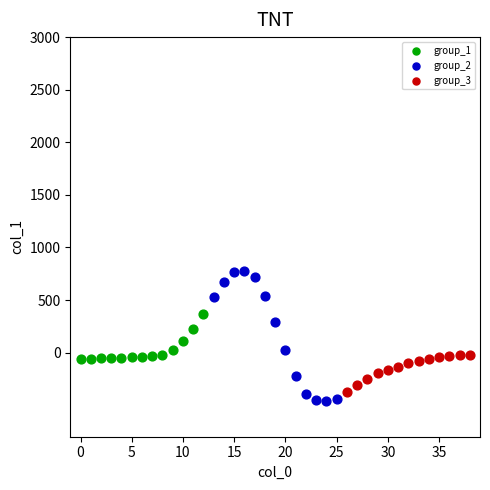

Which series has the largest Y range (max minus min)?

group_2